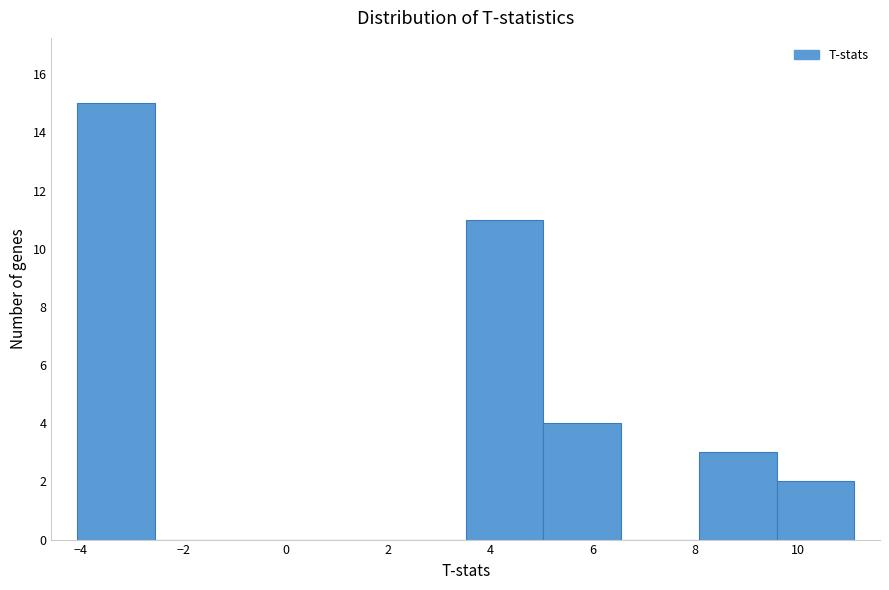

Reading left to right, transcribe this chart: for each bar, give the range it covers on the x-axis and its height. Neither the bar edges nor the heights are printed on the chart, so give them approximately, as read against the axes.

-4.0 to -2.6: 15
-2.6 to -1.0: 0
-1.0 to 0.4: 0
0.4 to 2.0: 0
2.0 to 3.6: 0
3.6 to 5.0: 11
5.0 to 6.6: 4
6.6 to 8.0: 0
8.0 to 9.6: 3
9.6 to 11.2: 2